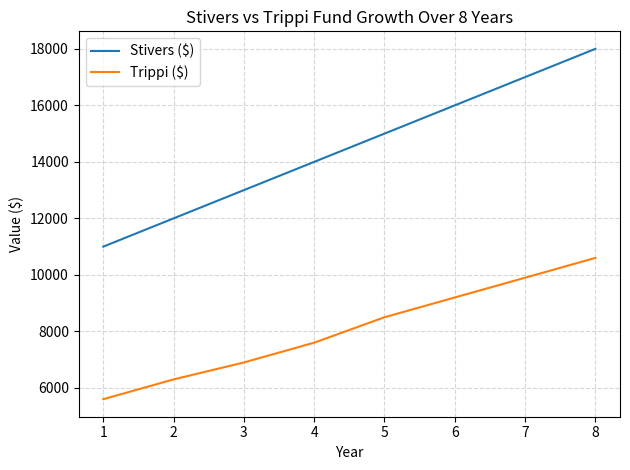

What is the minimum value shown in the chart?

5600